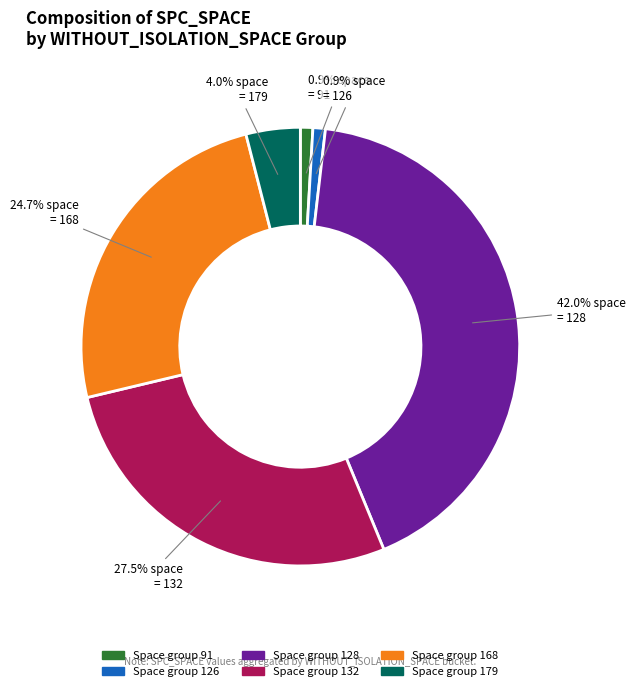

Is there any slice that represents more than half of the pie?

No